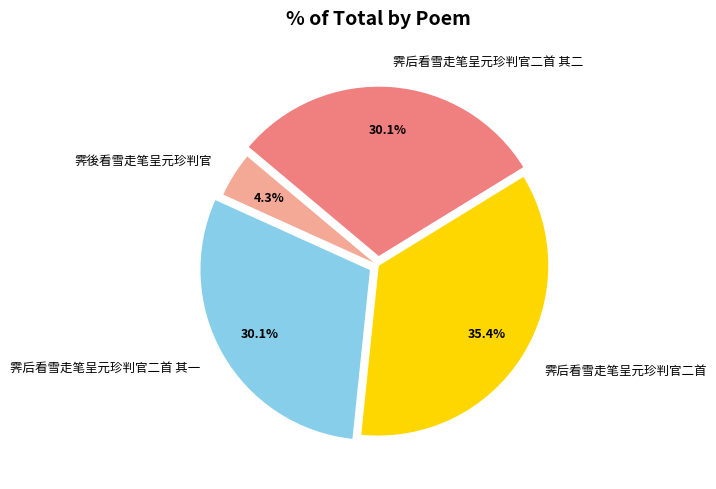

To the nearest percent, what portion does 霁后看雪走笔呈元珍判官二首 其二 represent?

30%